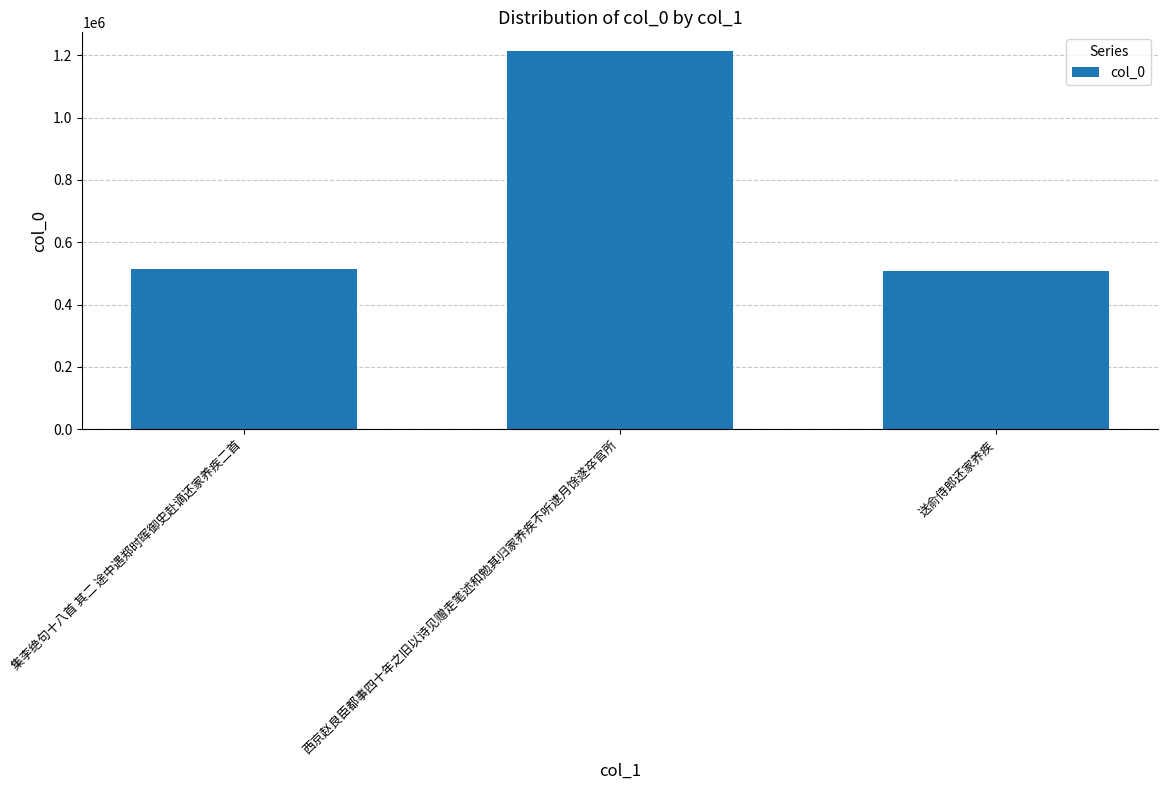

What is the average value?

745093